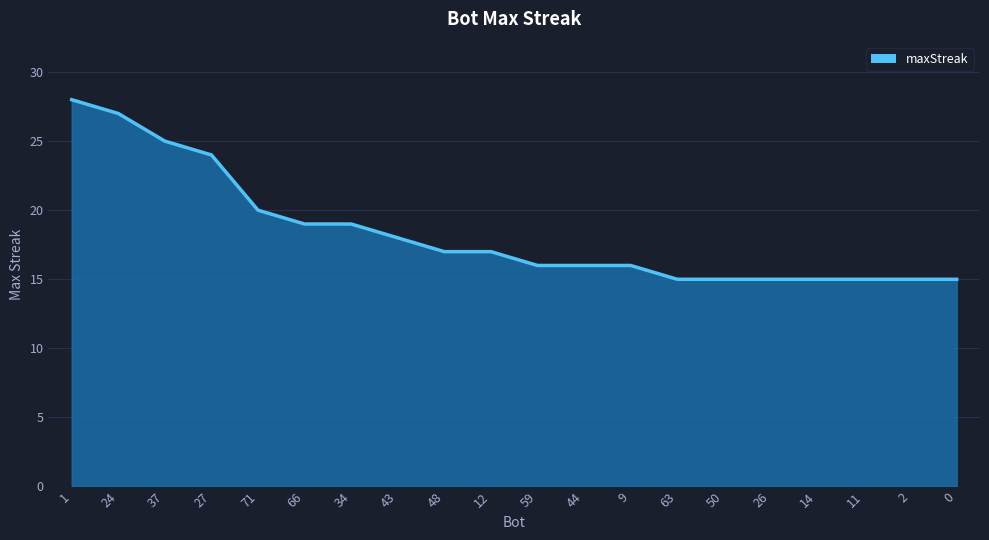

The chart shows a value of 19 at 66. True or false?

True